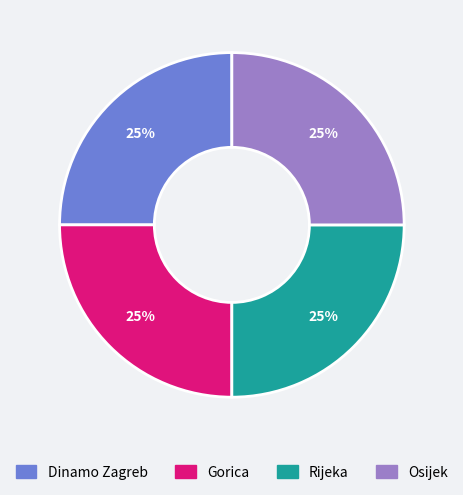

Is there any slice that represents more than half of the pie?

No